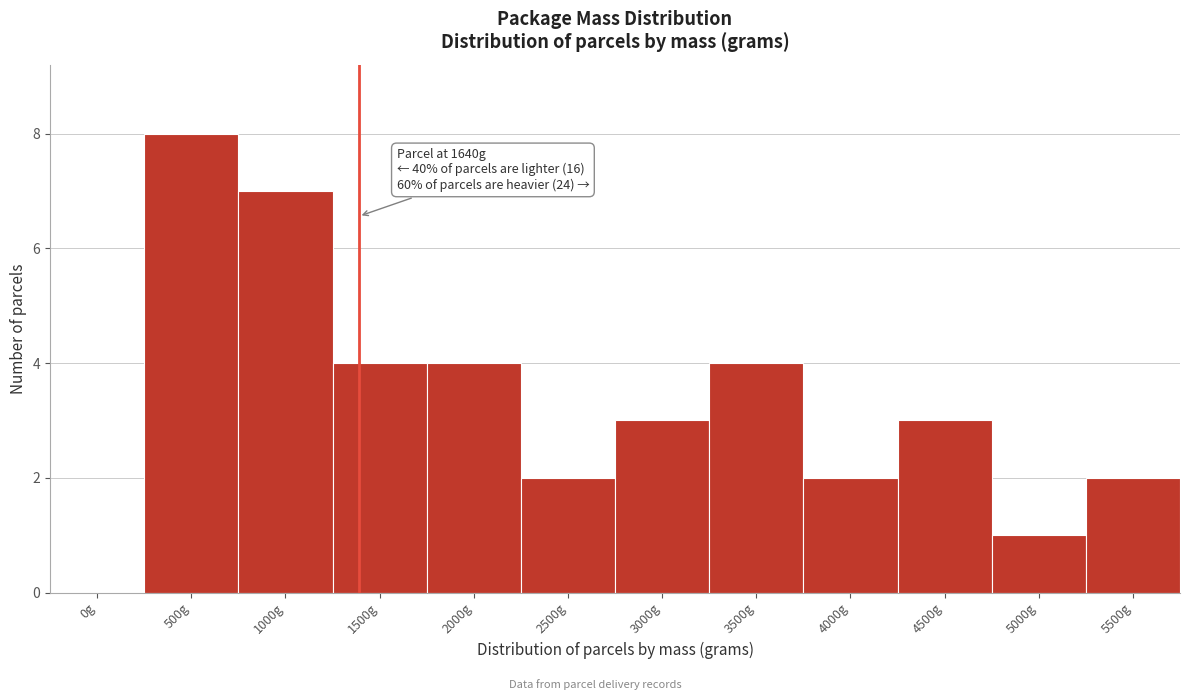

Reading right to left, extract all data points from this chart.

5500g=2	5000g=1	4500g=3	4000g=2	3500g=4	3000g=3	2500g=2	2000g=4	1500g=4	1000g=7	500g=8	0g=0